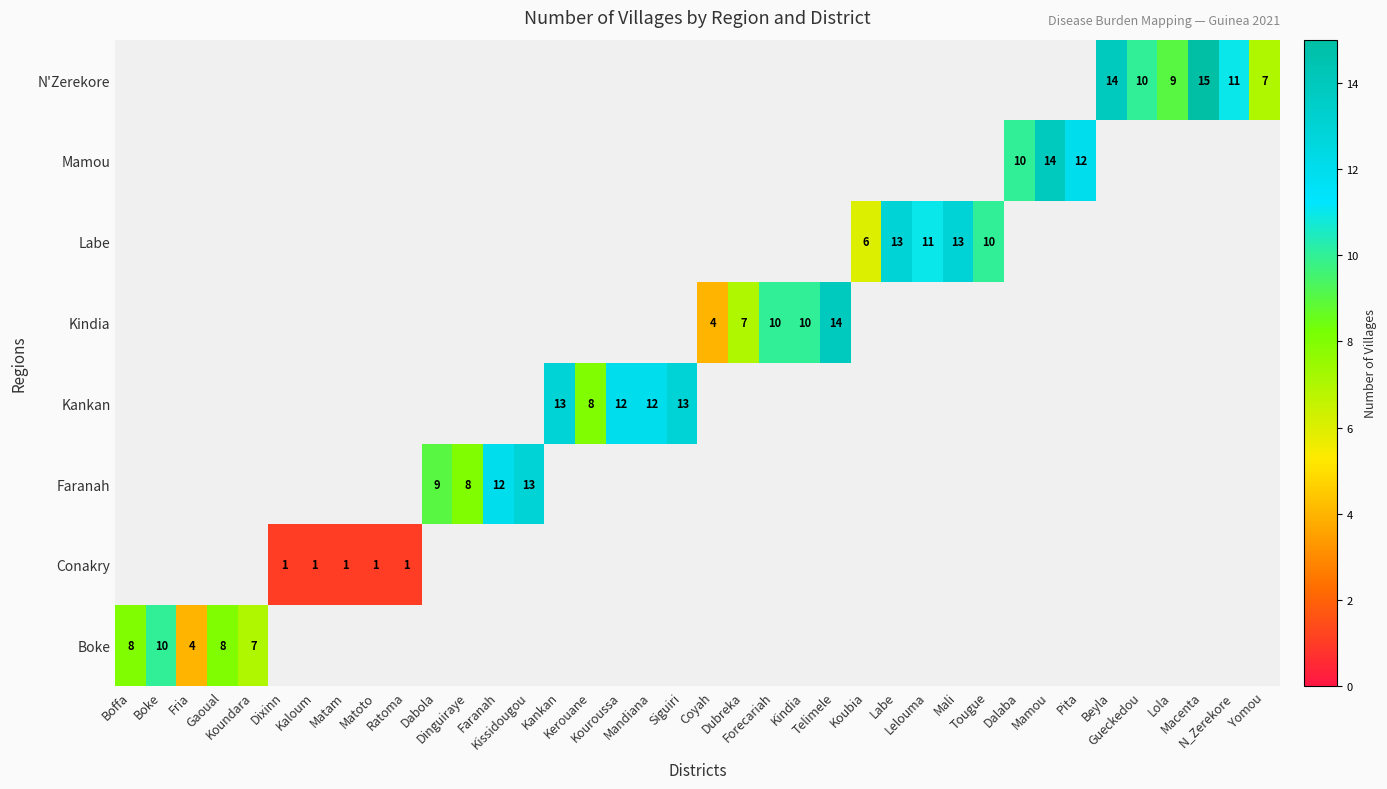

How many categories are shown in the chart?

38